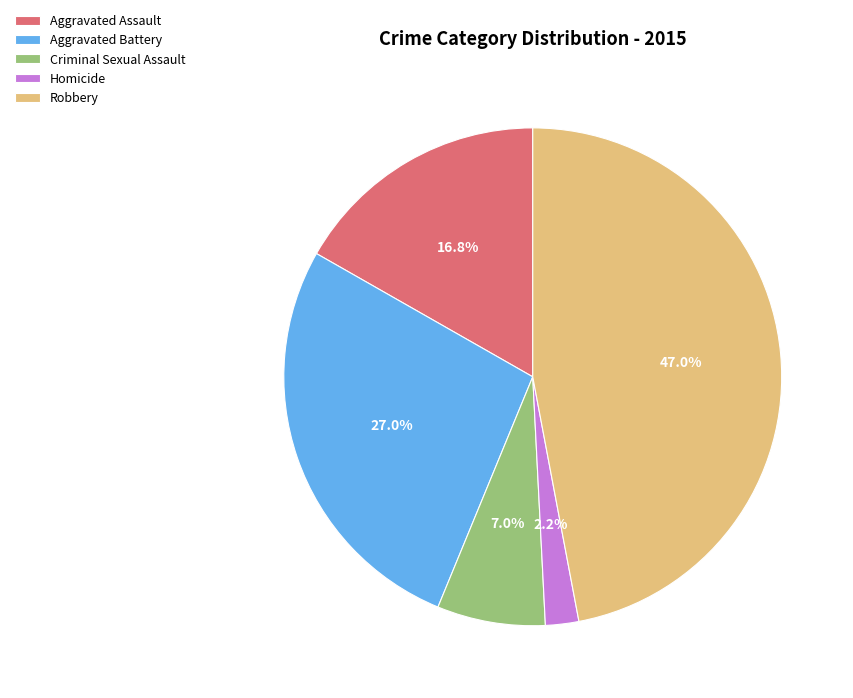

Does Aggravated Assault account for over 50% of the chart?

No